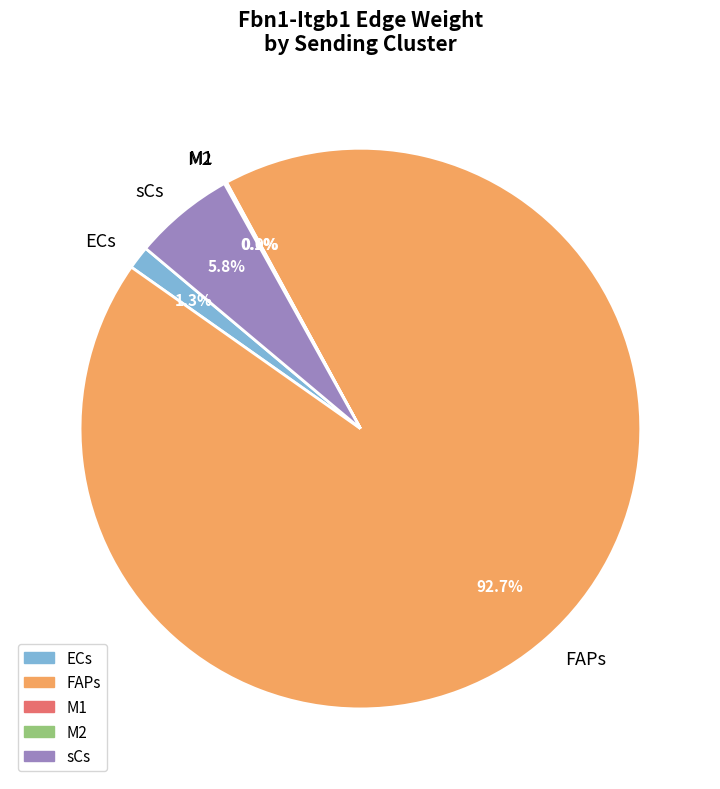

Do ECs and sCs together represent more than half of the pie?

No